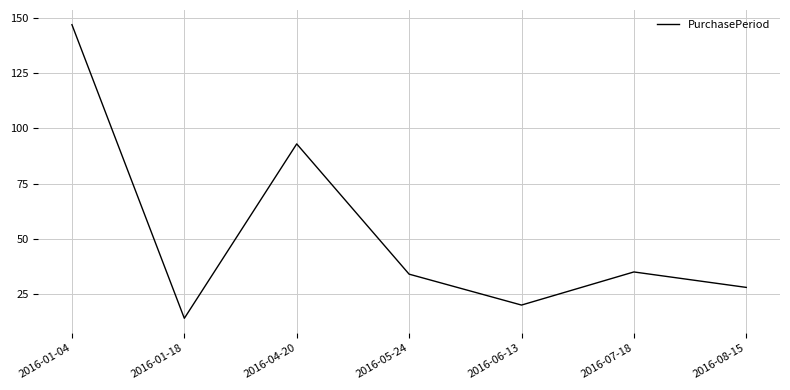

What position from the left is 2016-07-18?

6